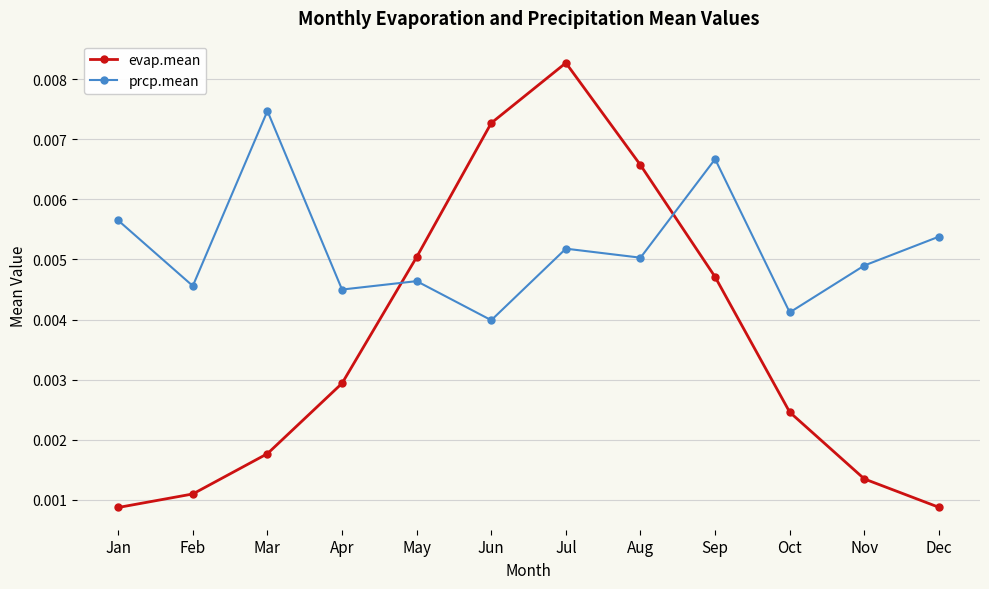

How many times do evap.mean and prcp.mean cross each other?

2